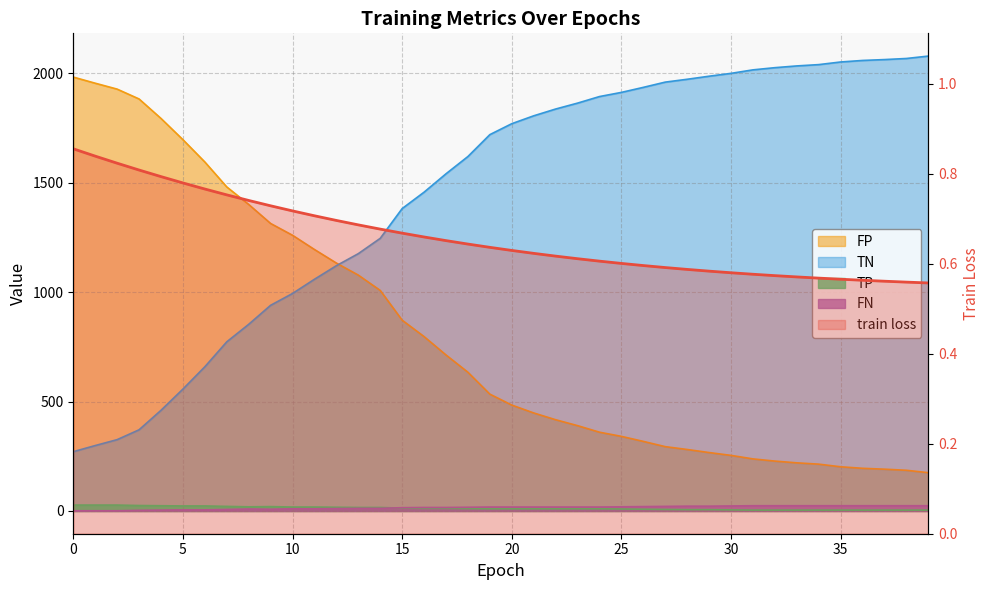

What is the average value?

0.7